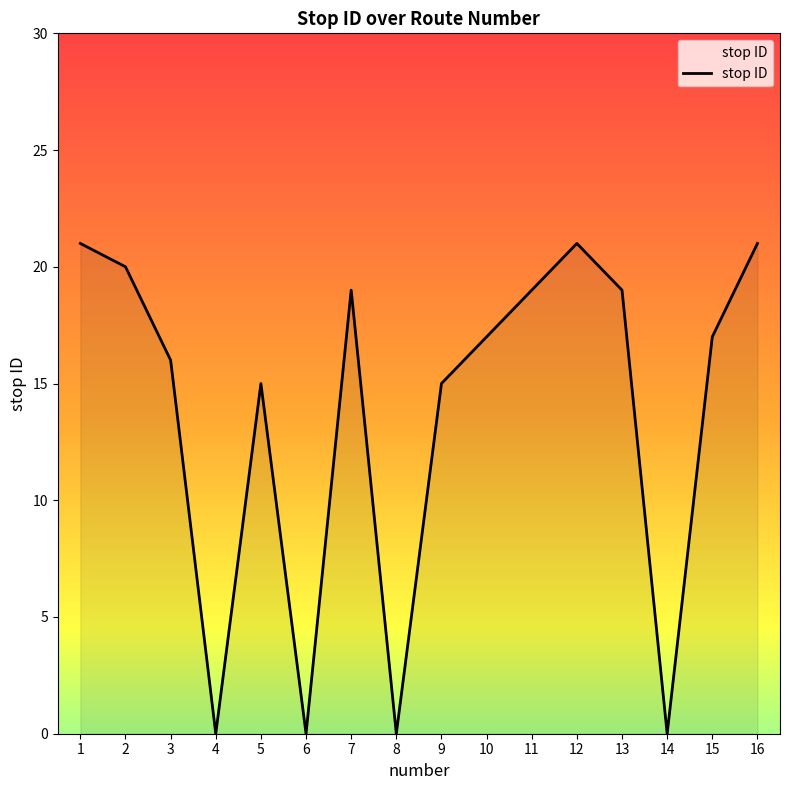

Does the chart have visible grid lines?

No